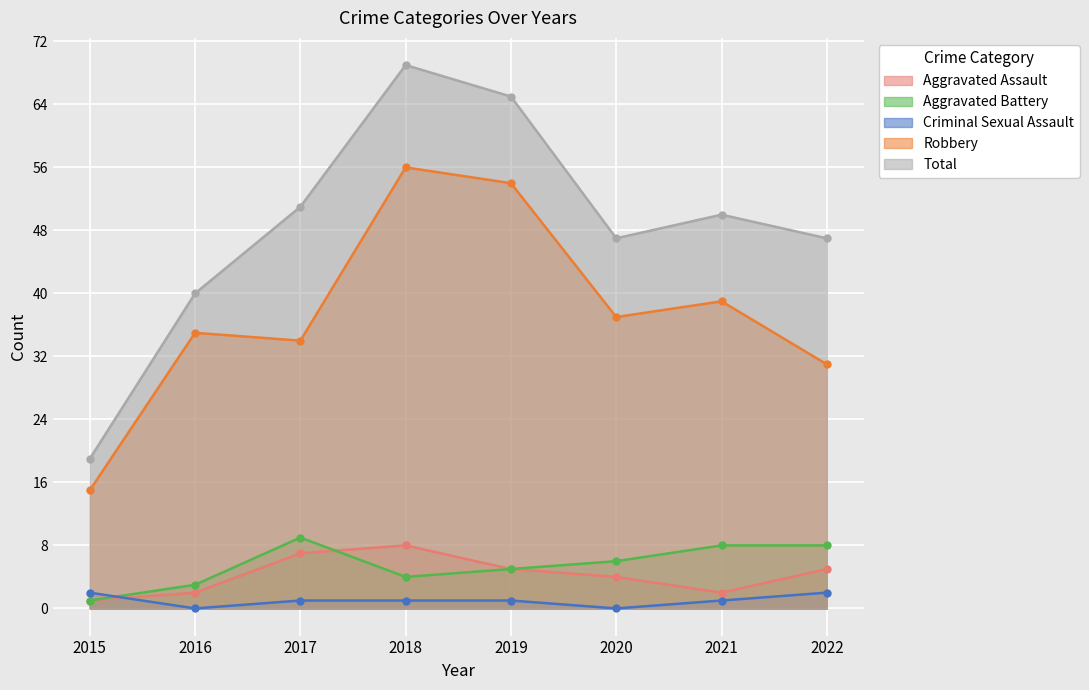

Reading right to left, list all the values displayed in this chart.

Aggravated Assault: 2022=5	2021=2	2020=4	2019=5	2018=8	2017=7	2016=2	2015=1
Aggravated Battery: 2022=8	2021=8	2020=6	2019=5	2018=4	2017=9	2016=3	2015=1
Criminal Sexual Assault: 2022=2	2021=1	2020=0	2019=1	2018=1	2017=1	2016=0	2015=2
Robbery: 2022=31	2021=39	2020=37	2019=54	2018=56	2017=34	2016=35	2015=15
Total: 2022=47	2021=50	2020=47	2019=65	2018=69	2017=51	2016=40	2015=19